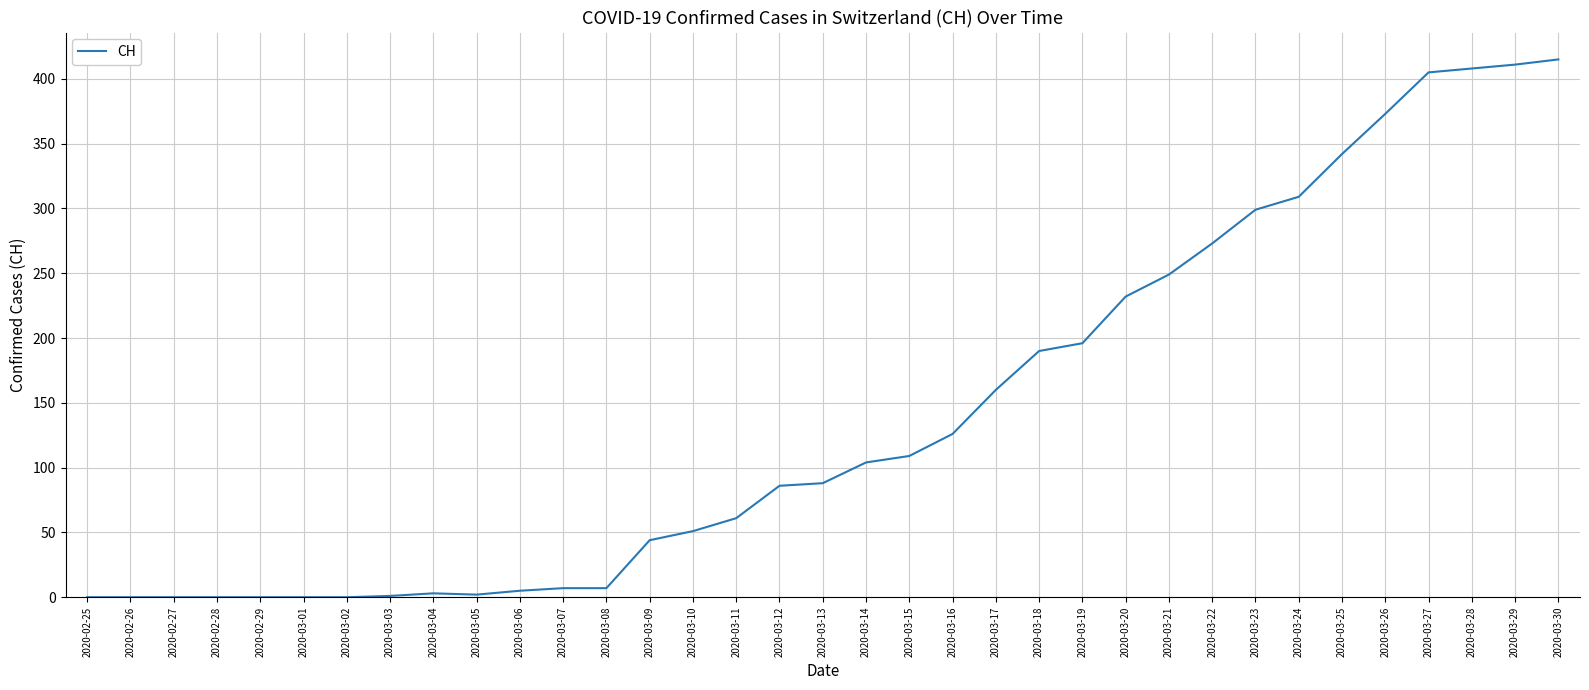

What position from the left is 2020-03-11?

16